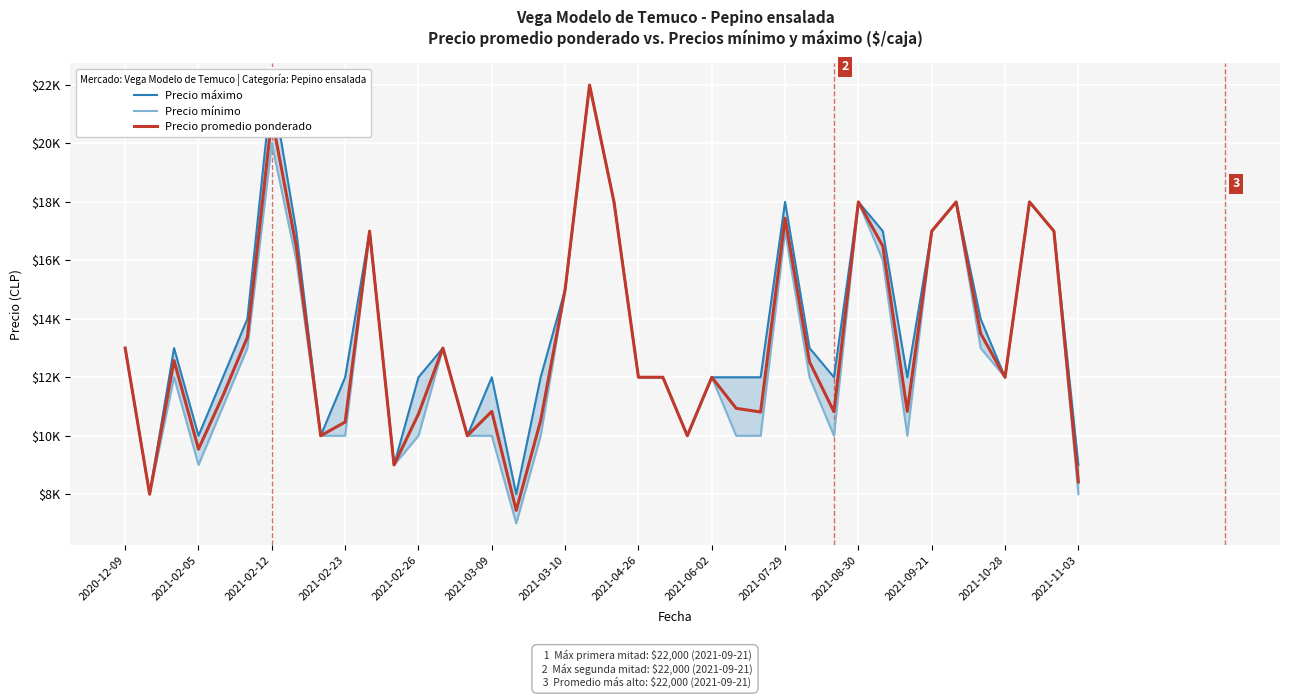

At which category does Precio máximo reach its first local peak?

2021-02-12